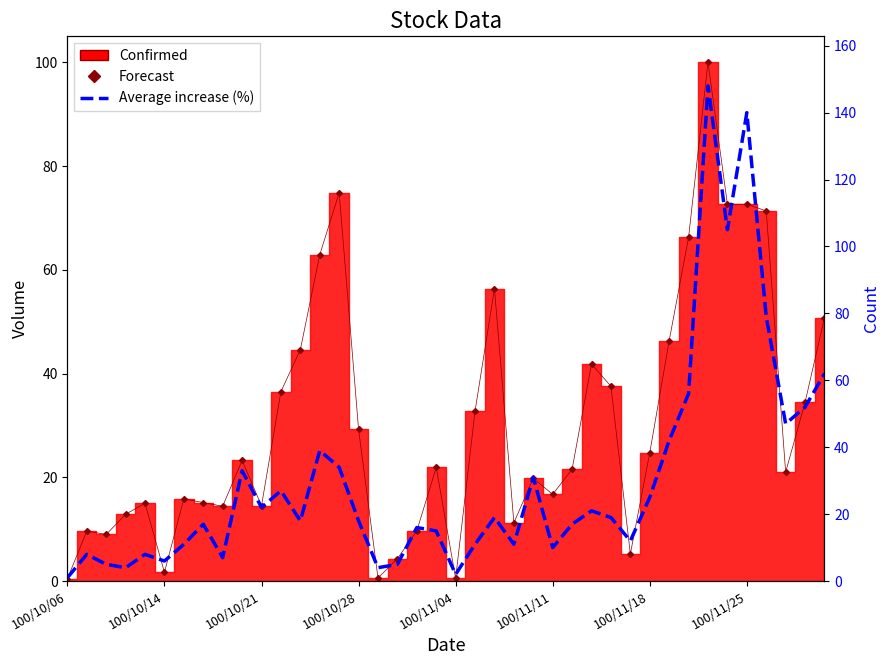

How many data points in Average increase (%) are above 18?

19